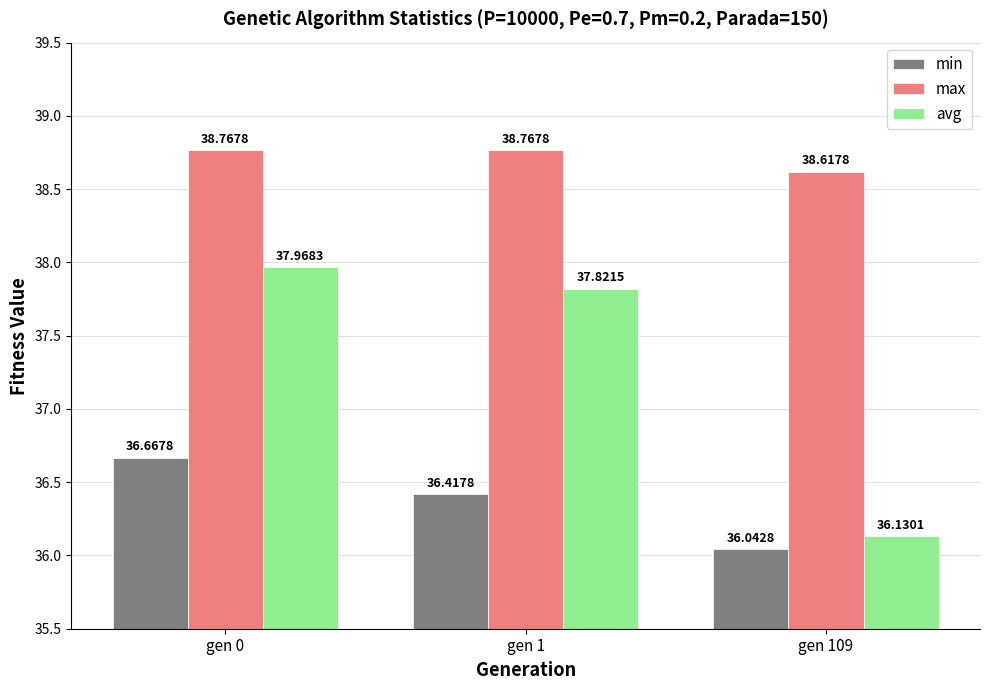

Reading left to right, transcribe all the data shown in this chart.

min: gen 0=36.7	gen 1=36.4	gen 109=36.0
max: gen 0=38.8	gen 1=38.8	gen 109=38.6
avg: gen 0=38.0	gen 1=37.8	gen 109=36.1